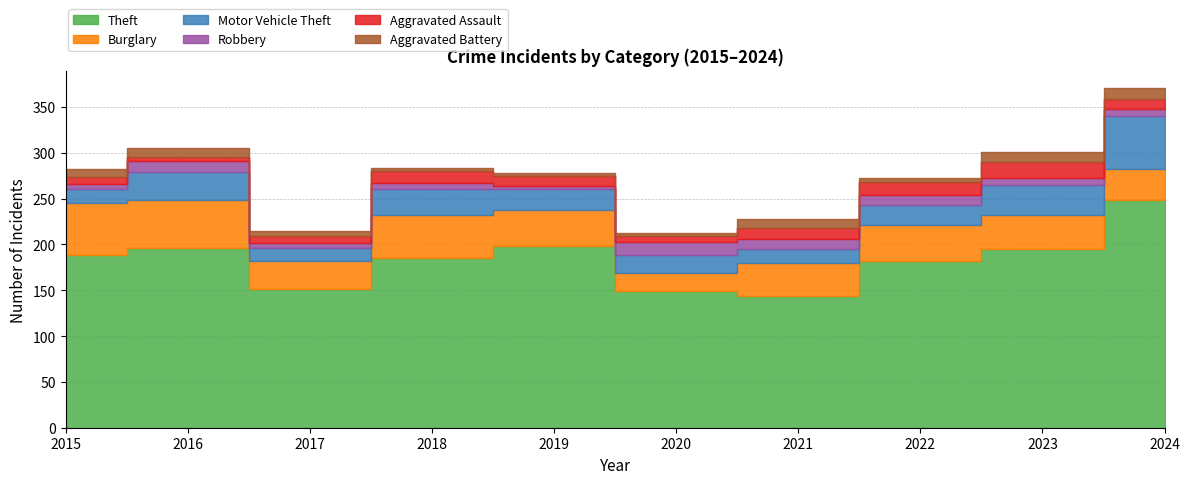

What is the difference between the second highest and second lowest values in the Burglary series?

22